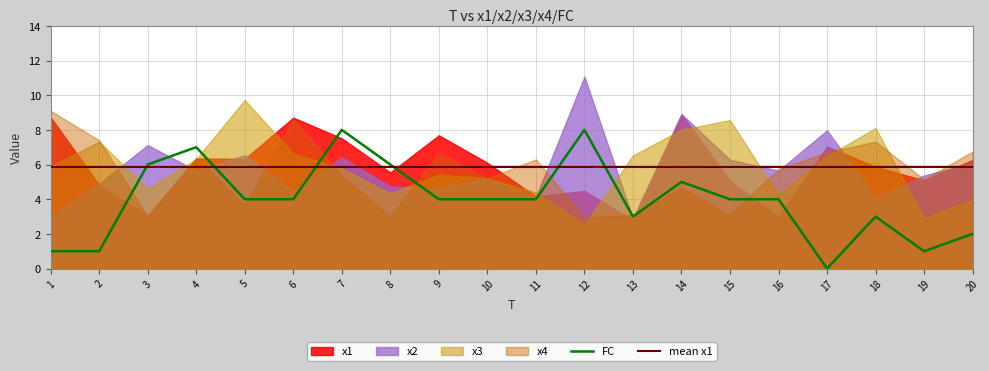

At which label does x1 reach its minimum?

13